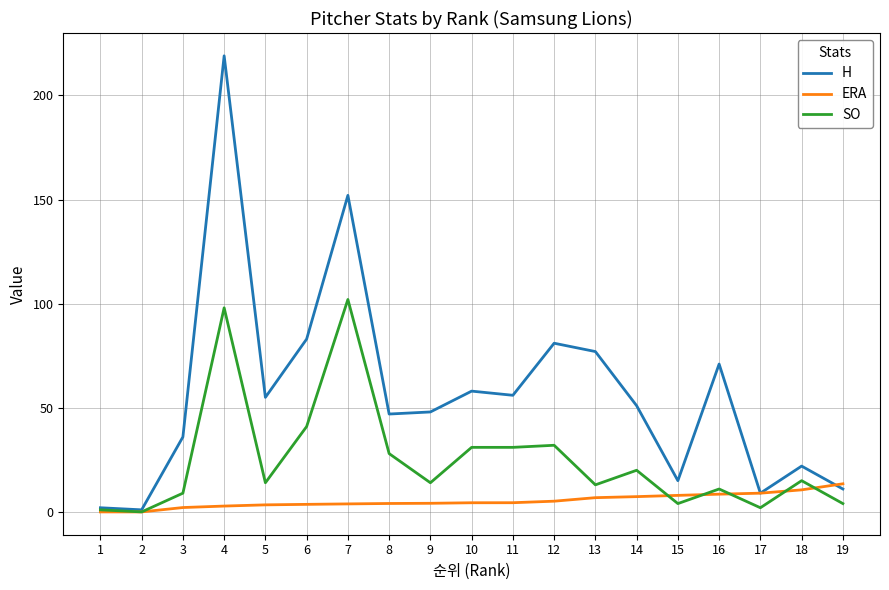

How many values in the ERA series exceed 4?

12